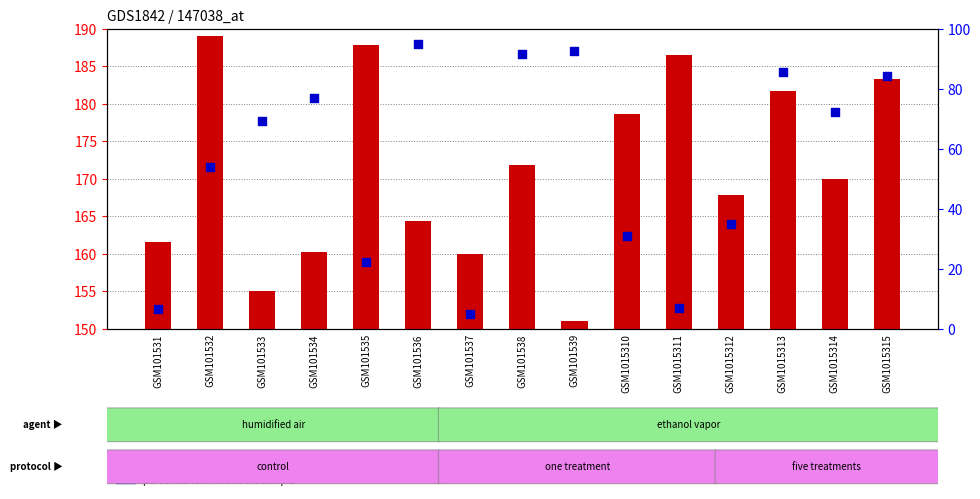

At which category is the sum across all series the highest?

GSM1015315